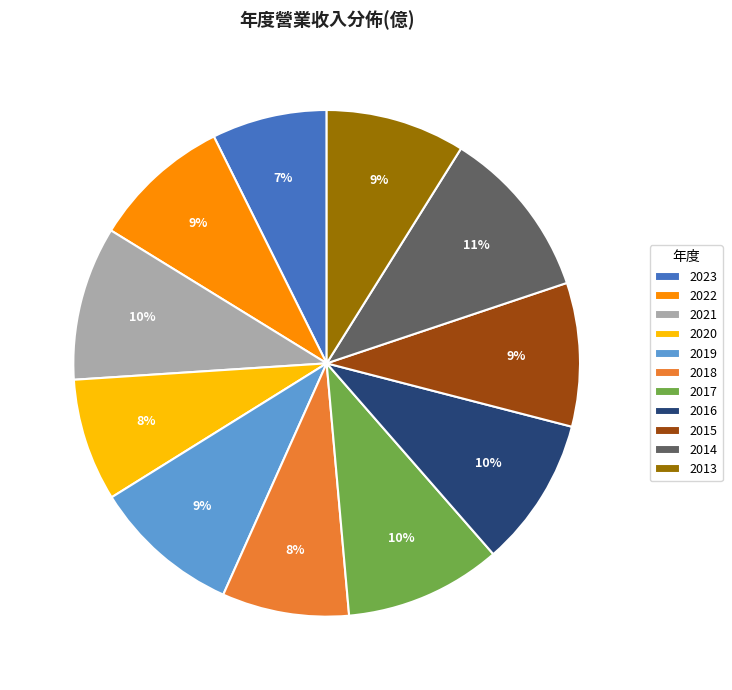

Count the number of slices in the pie.

11